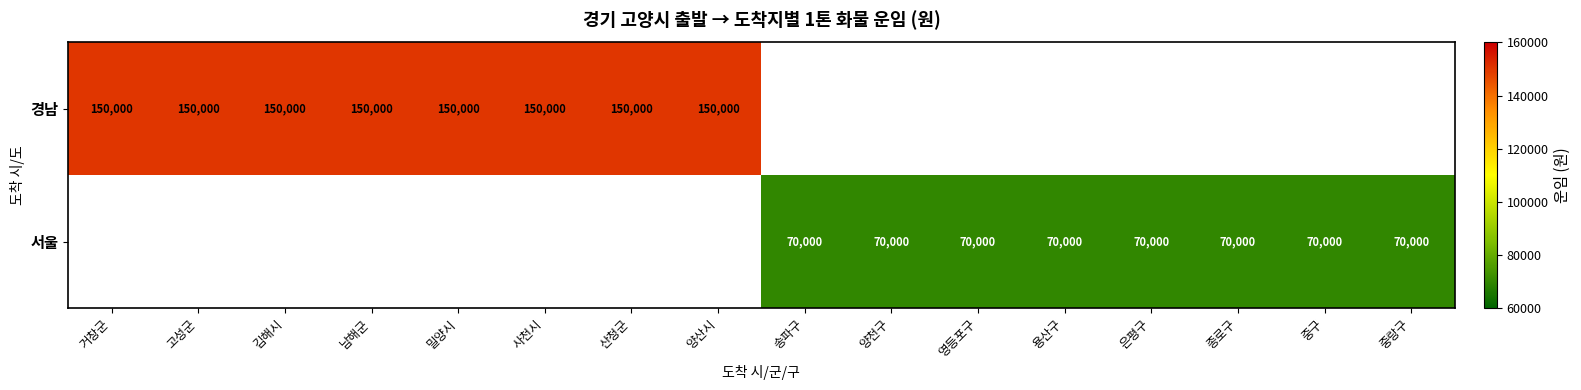

Which has a higher value, 송파구 or 종로구?

종로구